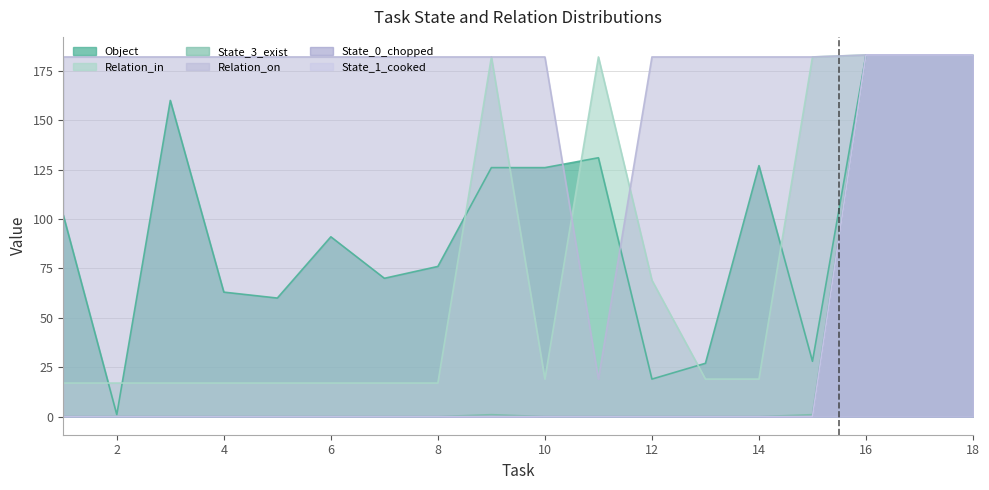

At 7, list the series in order from smallest to largest.

State_3_exist, State_0_chopped, State_1_cooked, Relation_in, Object, Relation_on